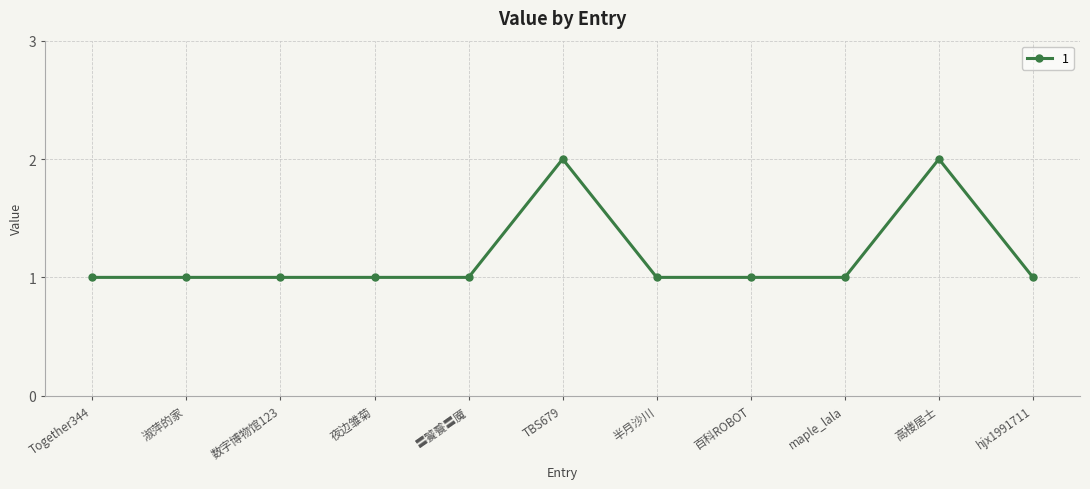

Does the chart display data point markers on the line(s)?

Yes